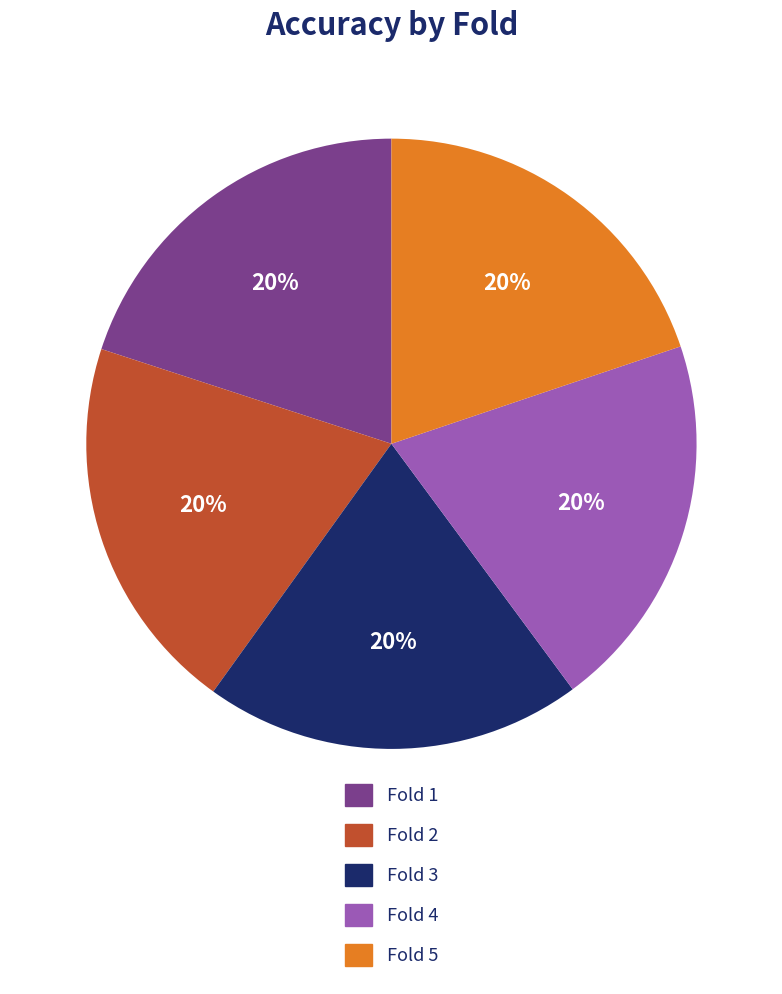

To the nearest percent, what portion does Fold 1 represent?

20%